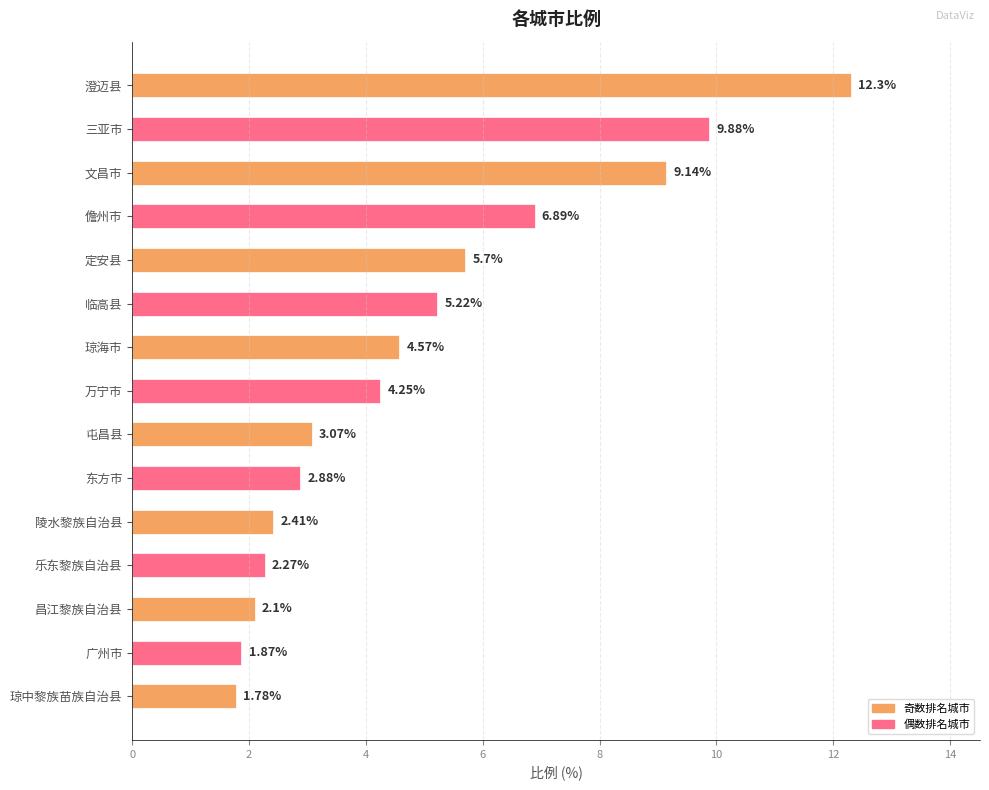

What is the average value?

5.0